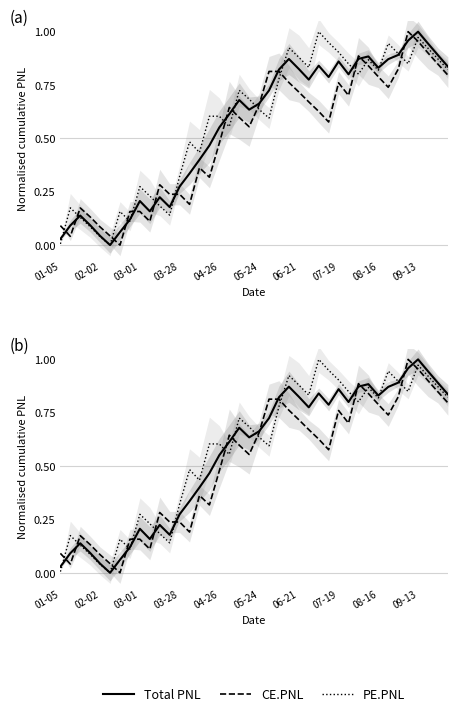

How many interior local peaks does the Total PNL series have?

9